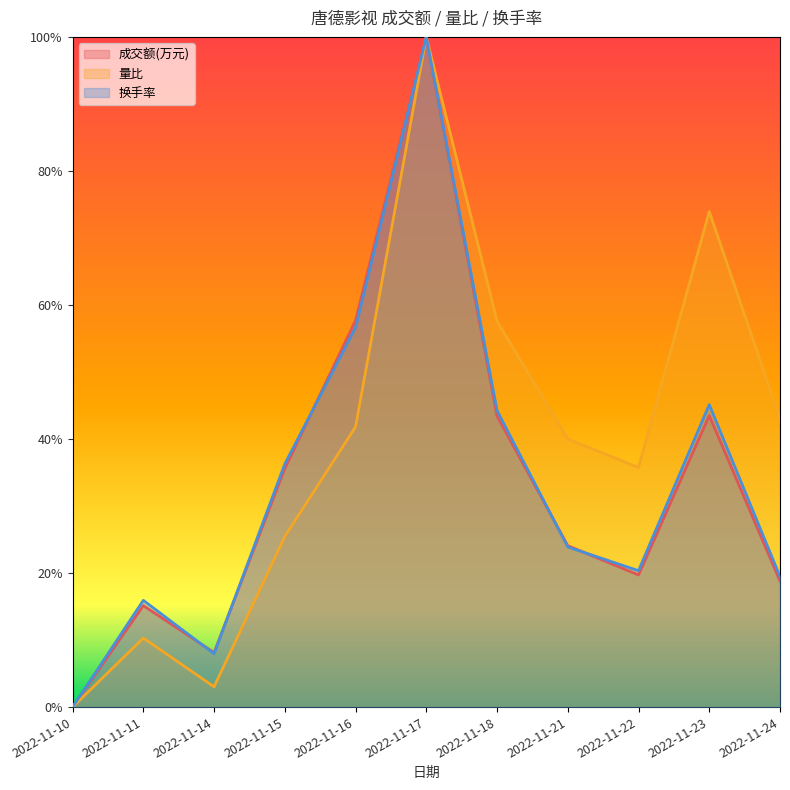

After their last crossing, which series has the higher values: 成交额(万元) or 量比?

量比